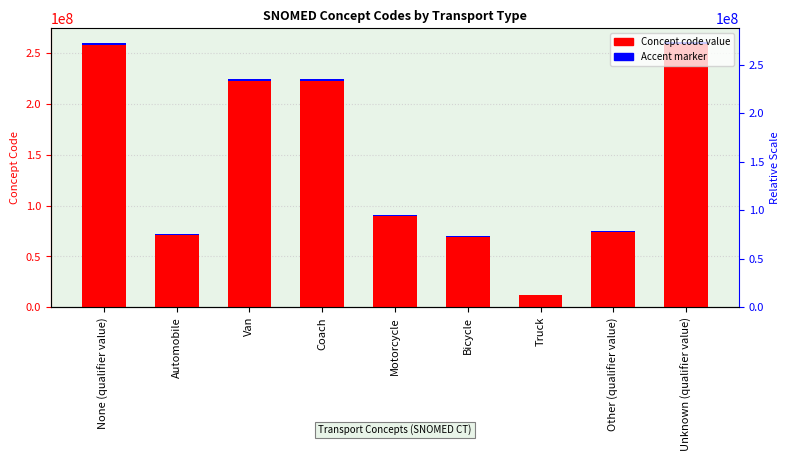

At which label does Accent marker first exceed 907480?

None (qualifier value)